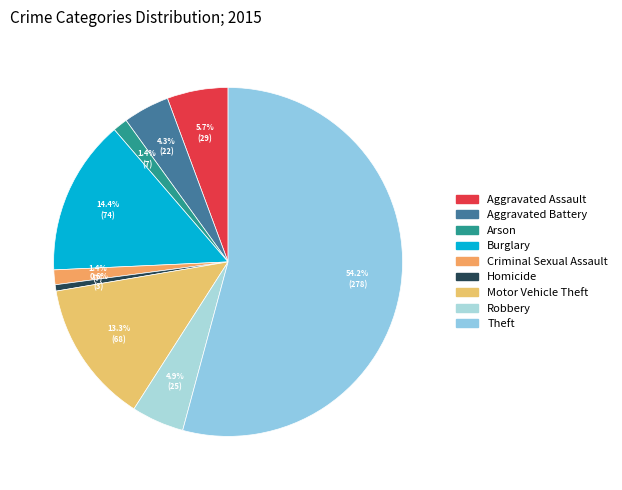

True or false: Theft accounts for 44% of the total.

False